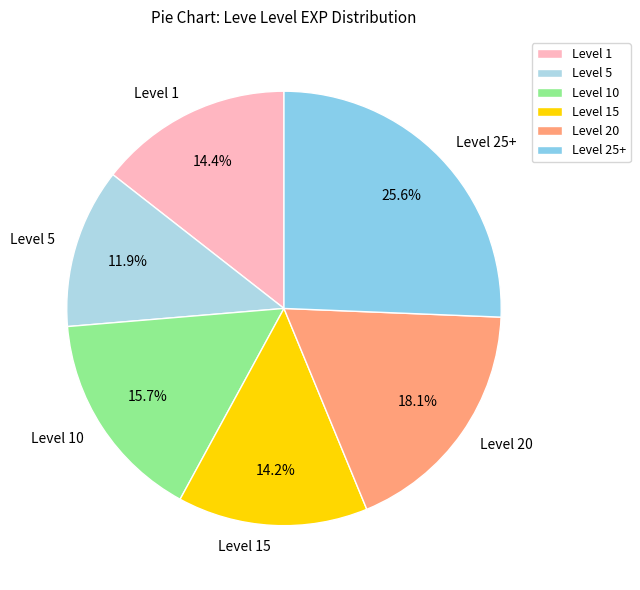

How much of the chart is everything except Level 25+?

74.4%